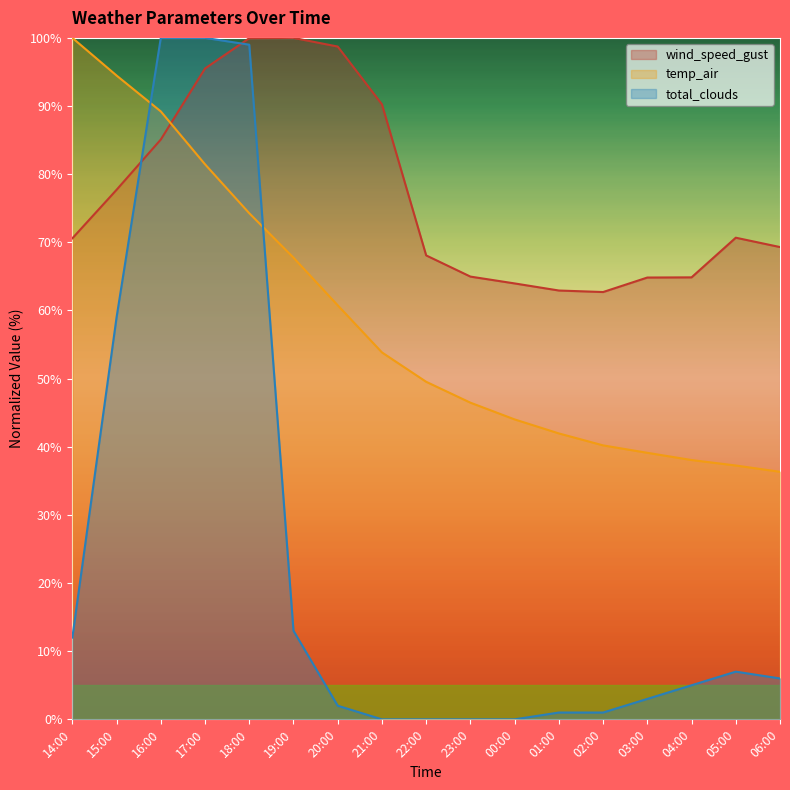

Which series has the largest total across all categories?

wind_speed_gust